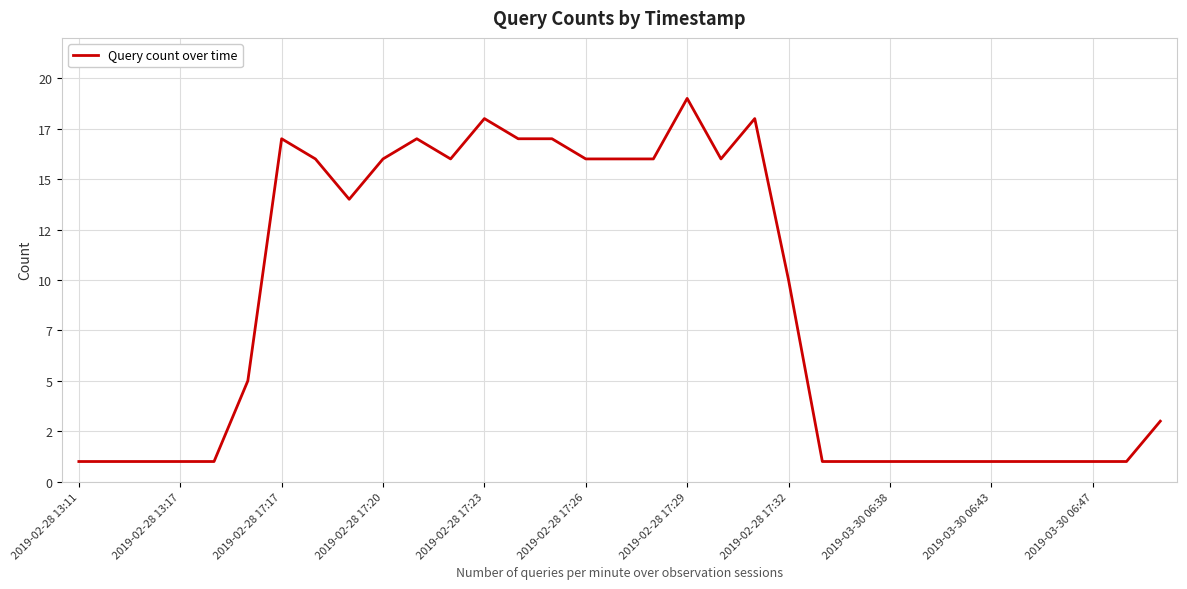

Is this an area chart (filled region under the line)?

No